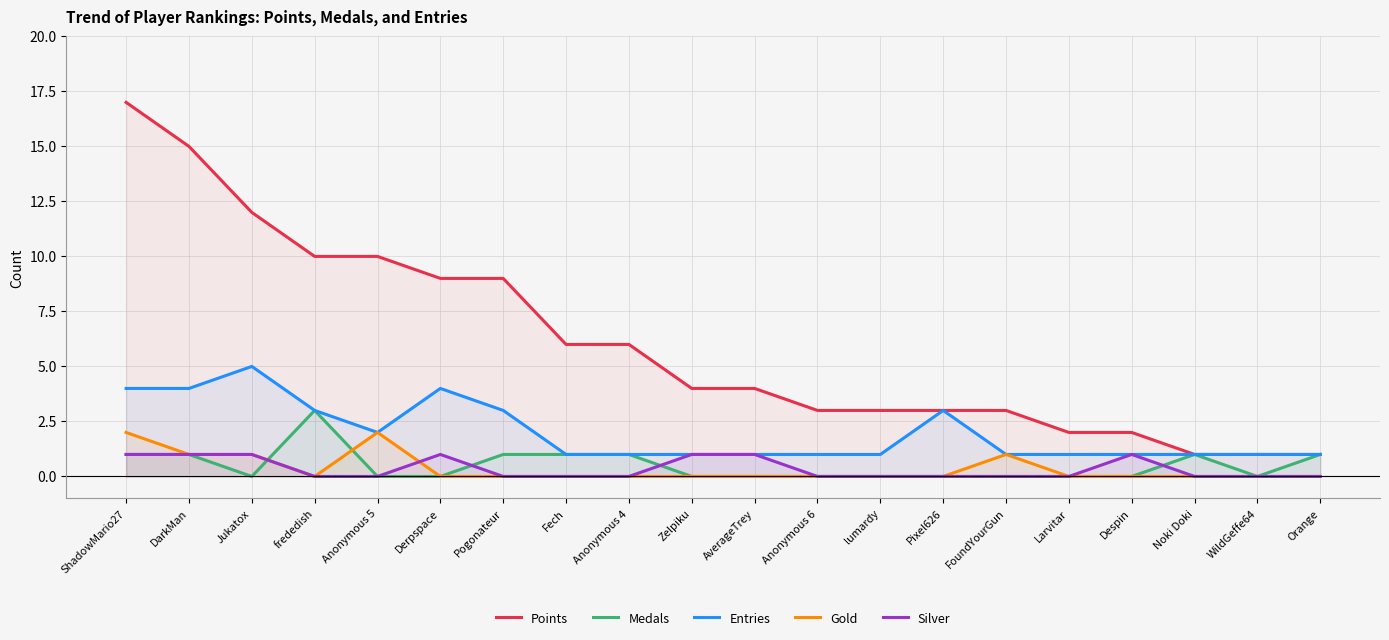

What is the label of the 3rd point from the right?

Noki Doki